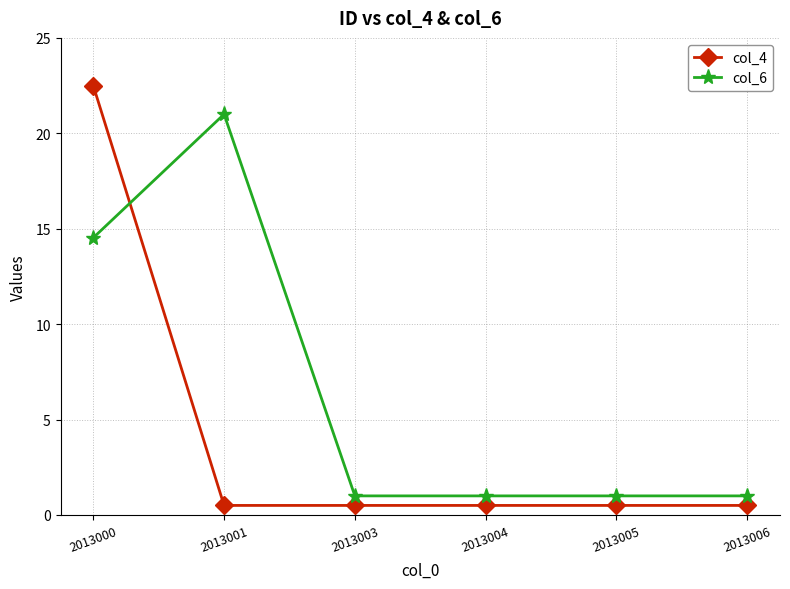

What is the total value across all series at 2013000?

37.0